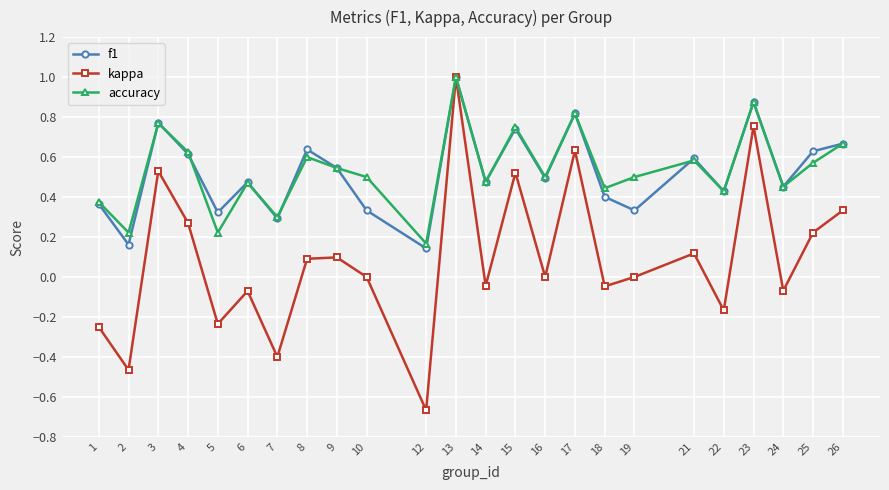

The accuracy series shows 0.9 at 8. True or false?

False